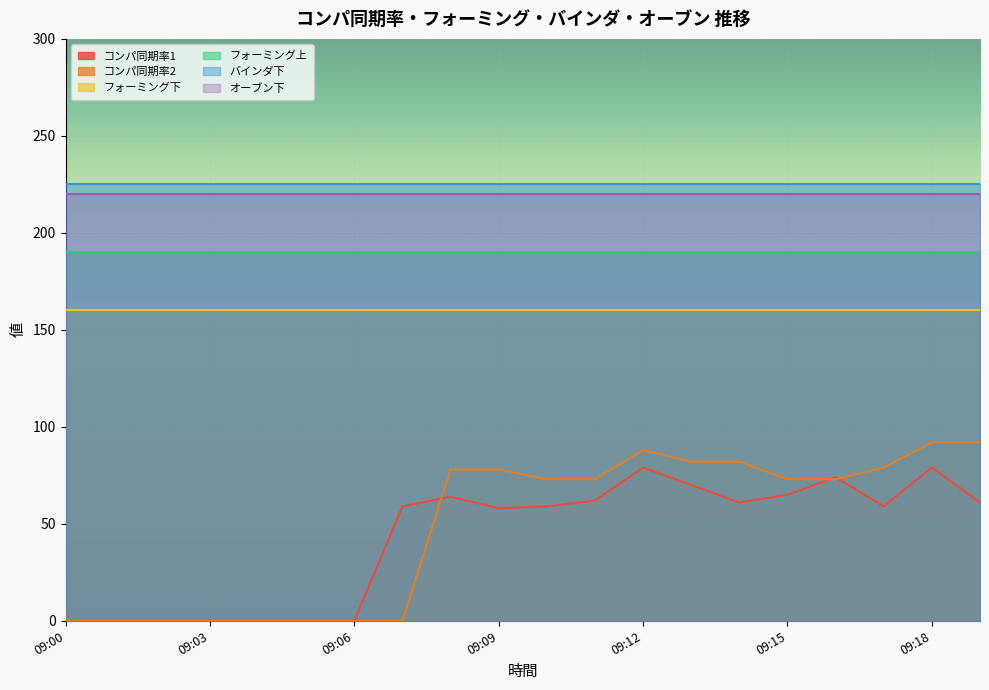

The value of フォーミング下 at 09:01 is 160. True or false?

True